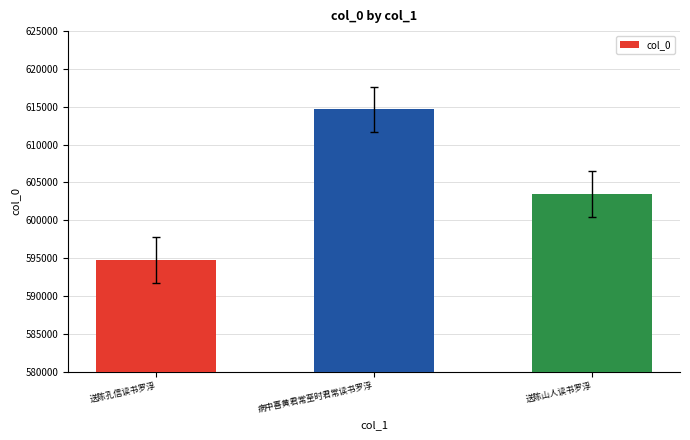

What value does the data have at 病中喜黄君常至时君常读书罗浮, to the nearest 100?

614600